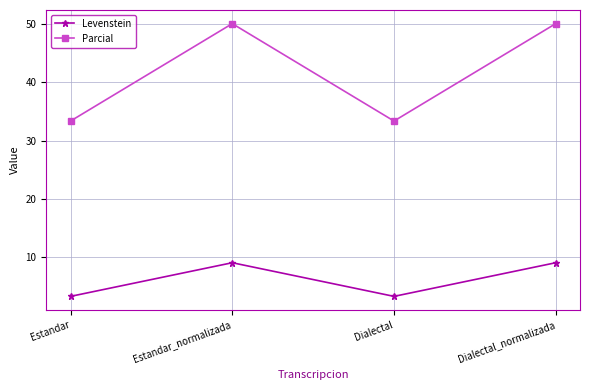

What is the total value across all series at Estandar?

36.7